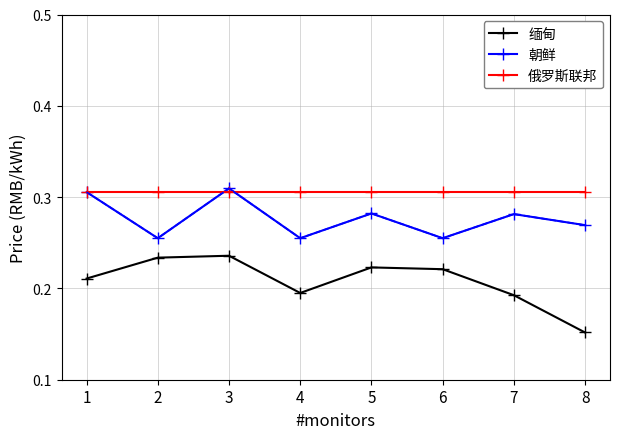

Rank the series by their average value, from lowest to highest.

缅甸, 朝鲜, 俄罗斯联邦